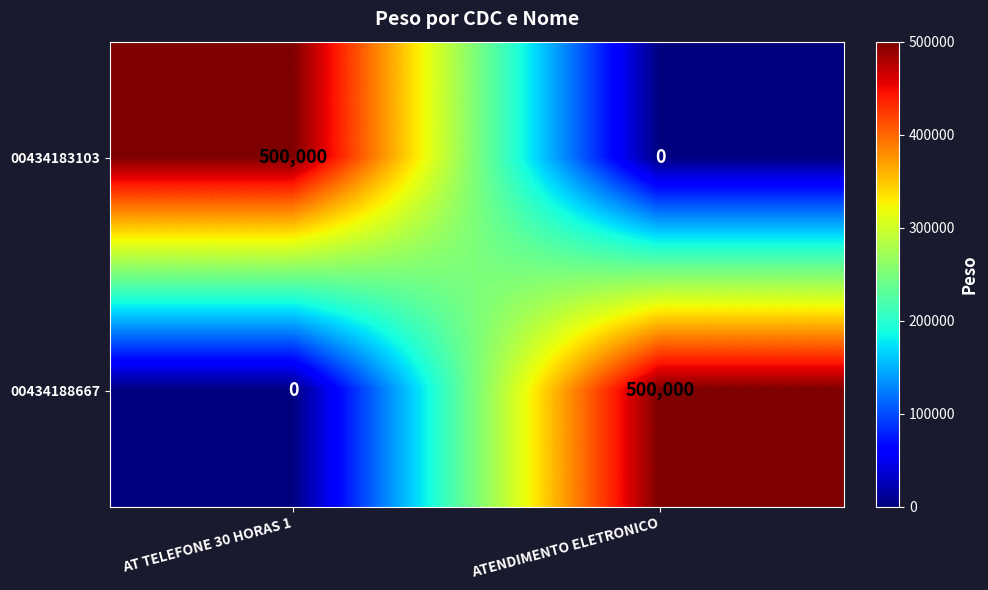

The value of 00434183103 at ATENDIMENTO ELETRONICO is 0. True or false?

True